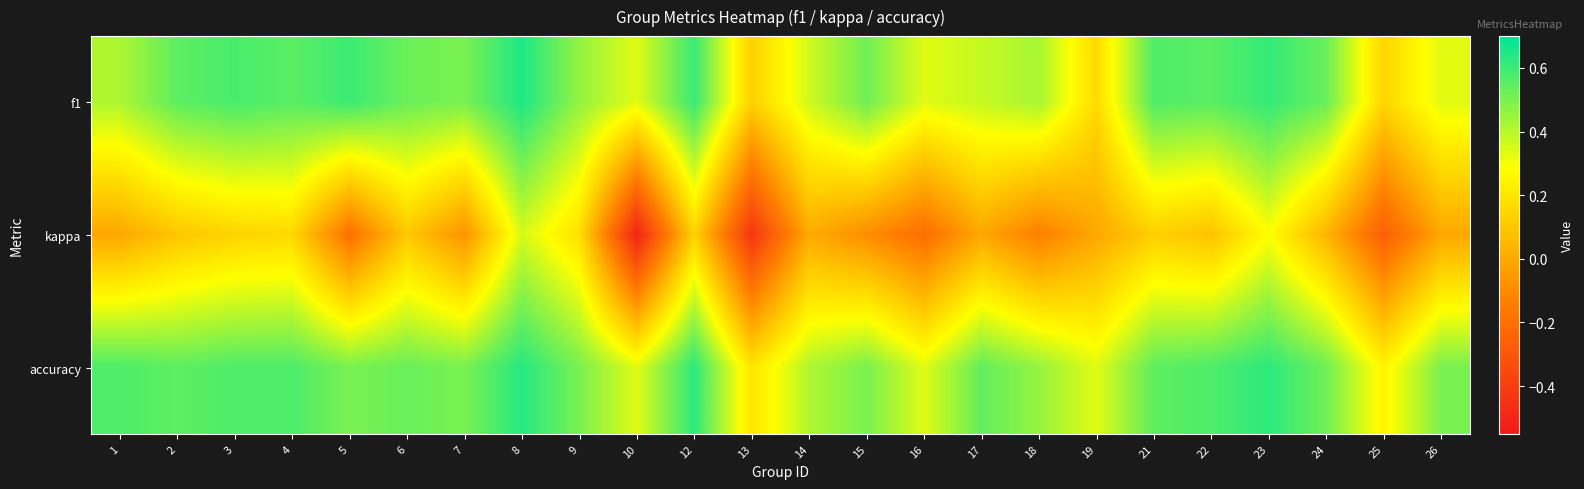

Which label corresponds to the smallest value in the chart?

10